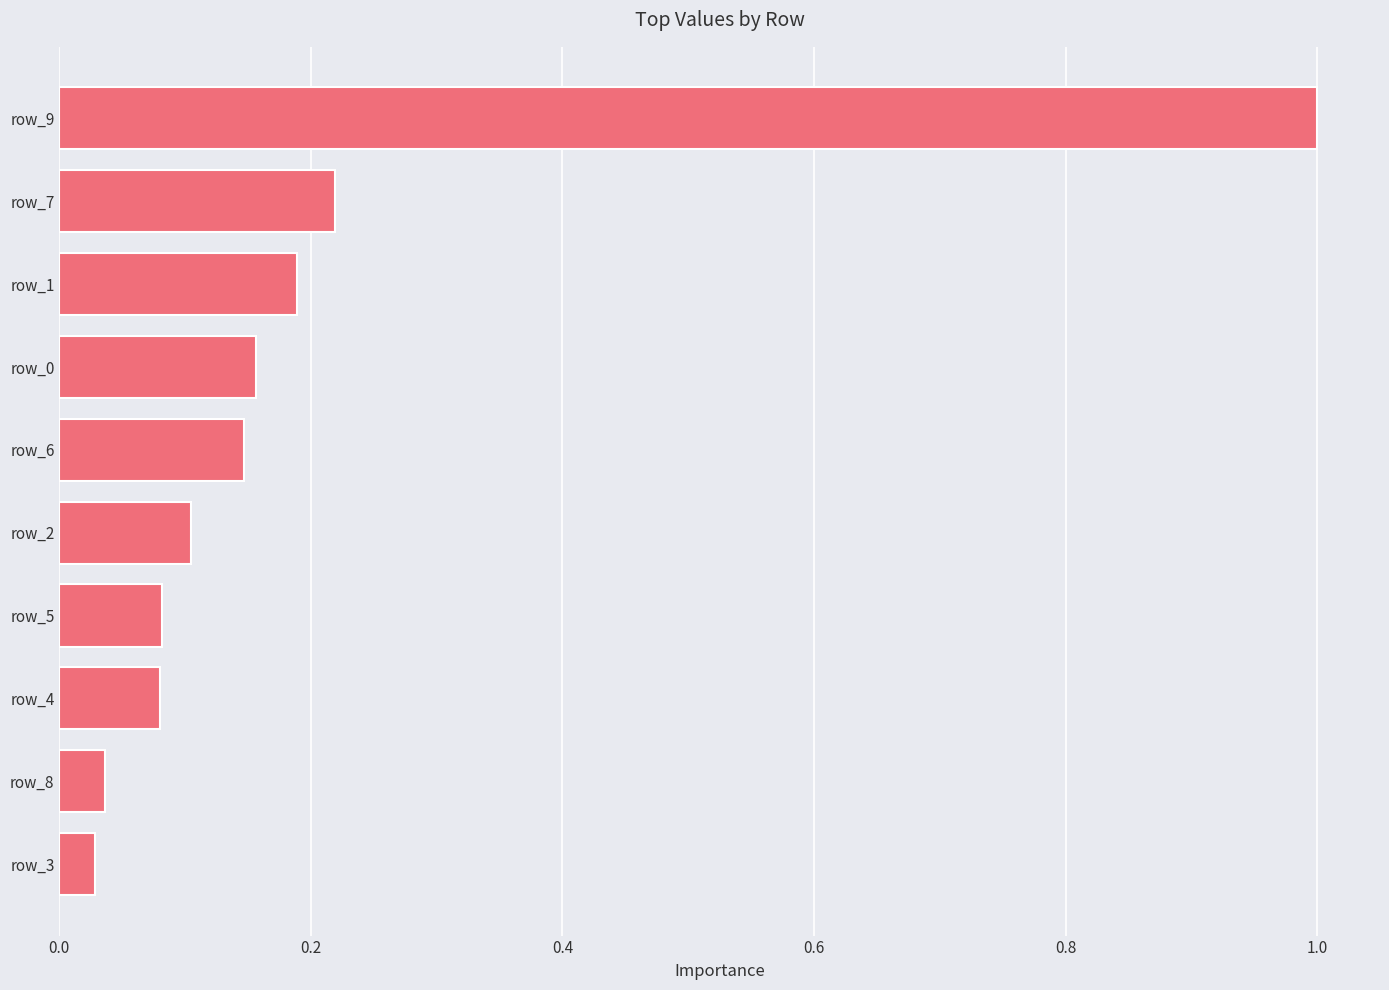

True or false: the data shows 0.0 at row_4.

False